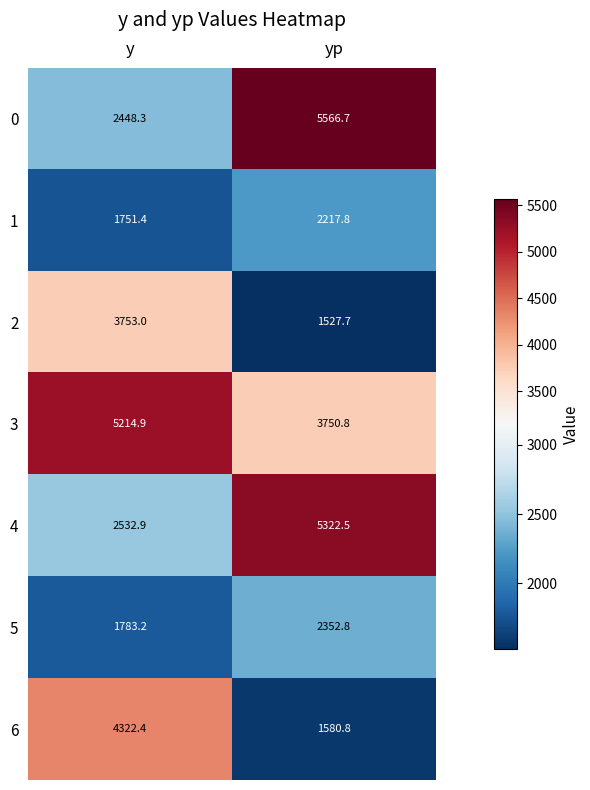

Where does the 4 series first go above 5322?

yp